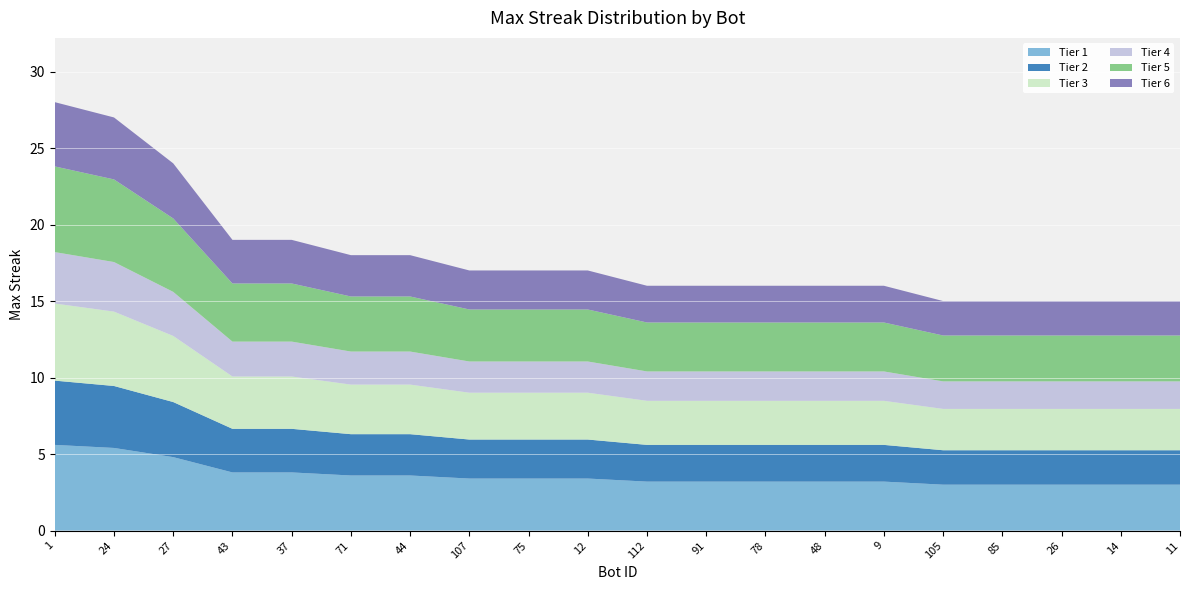

Reading right to left, extract all data points from this chart.

15	15	15	15	15	16	16	16	16	16	17	17	17	18	18	19	19	24	27	28